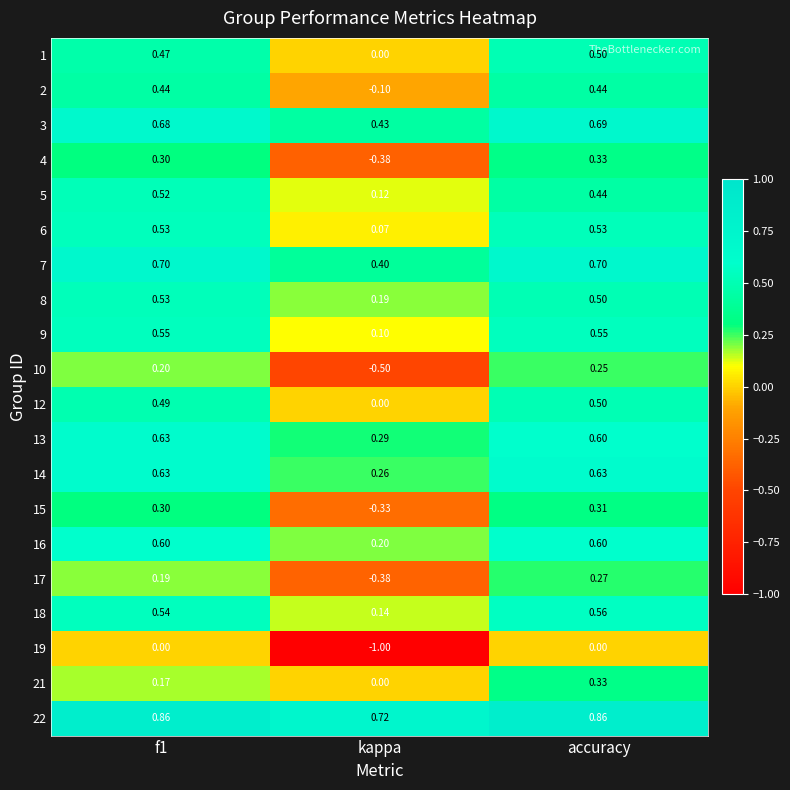

Which series has the largest total across all categories?

22